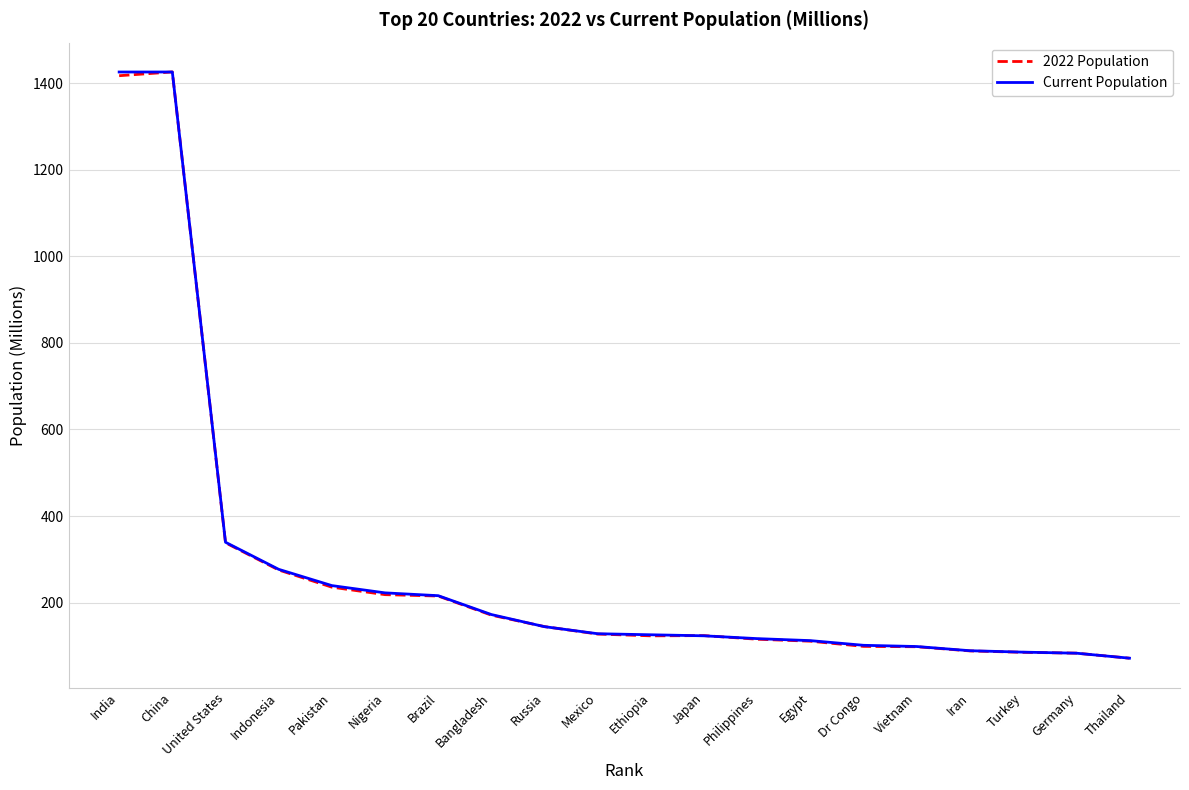

What is the spread (max minus min) of values at Japan?

0.5